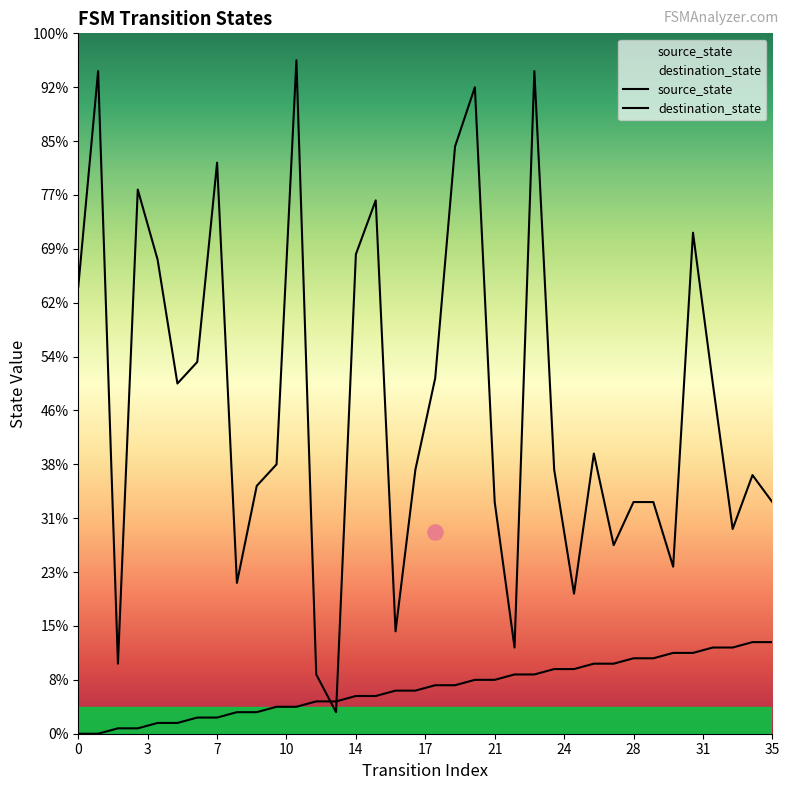

What are all the series names shown in the legend?

source_state, destination_state